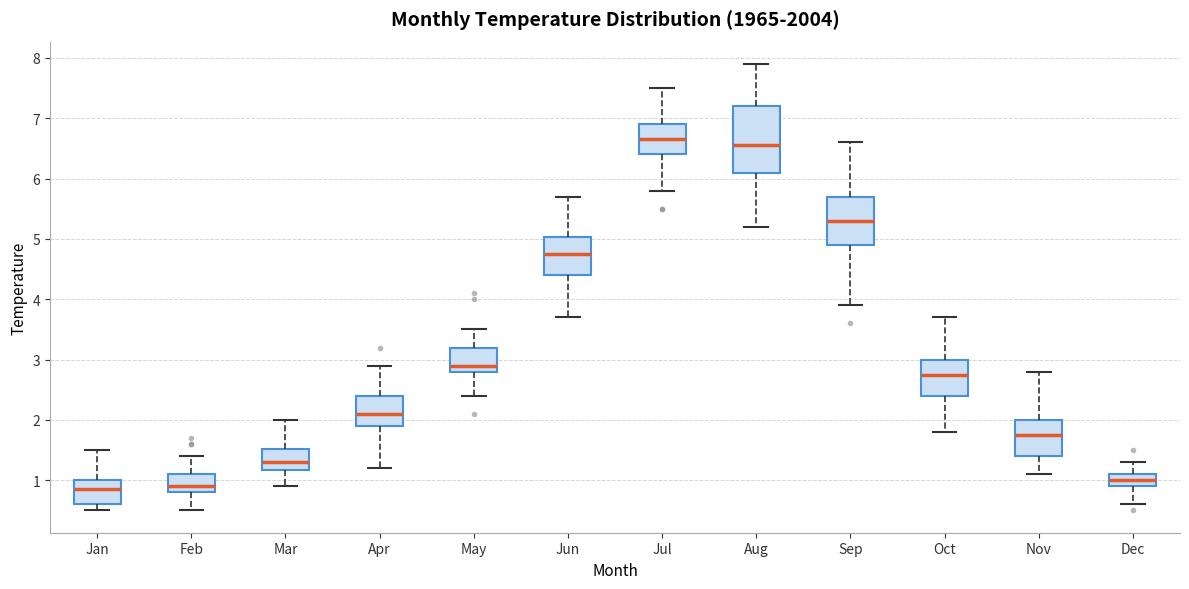

Where does the upper whisker of the box for Jan end on the y-axis? The values are not printed on the chart, so give them approximately, as read against the axis.

1.5